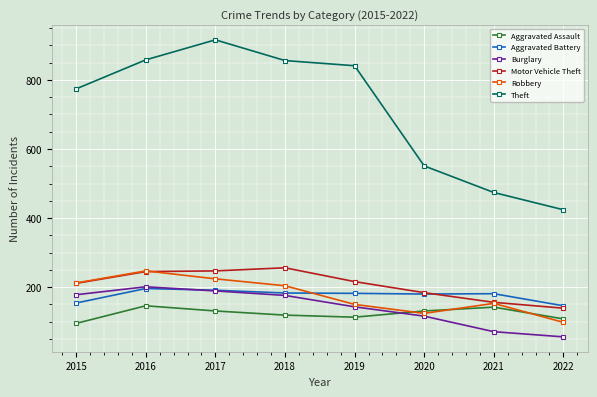

What is the sum of the Motor Vehicle Theft values at 2018 and 2019?

472